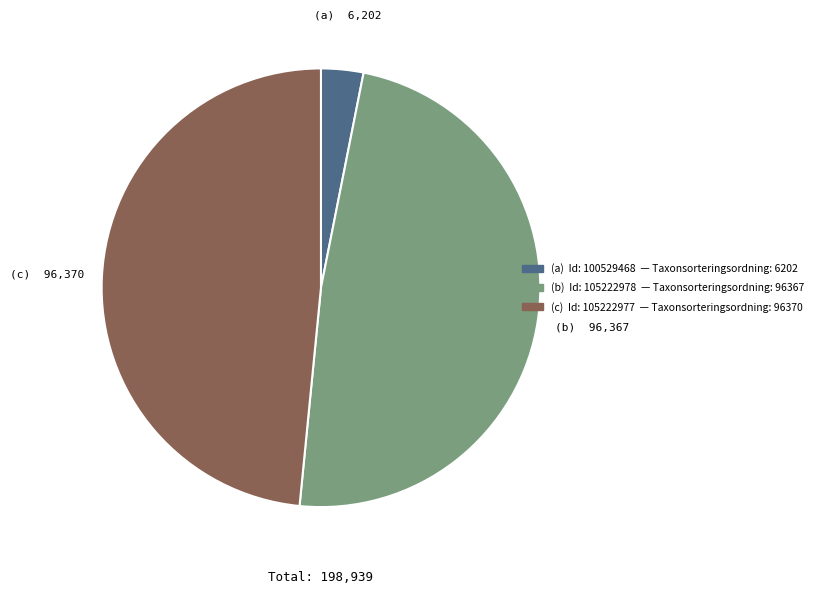

Is there any slice that represents more than half of the pie?

No